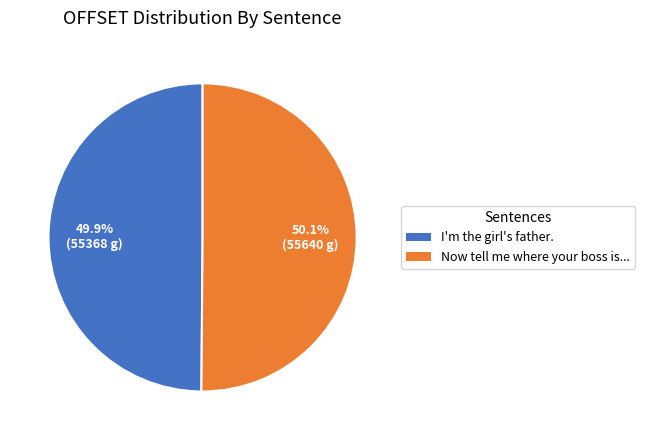

Does any single category account for the majority?

Yes